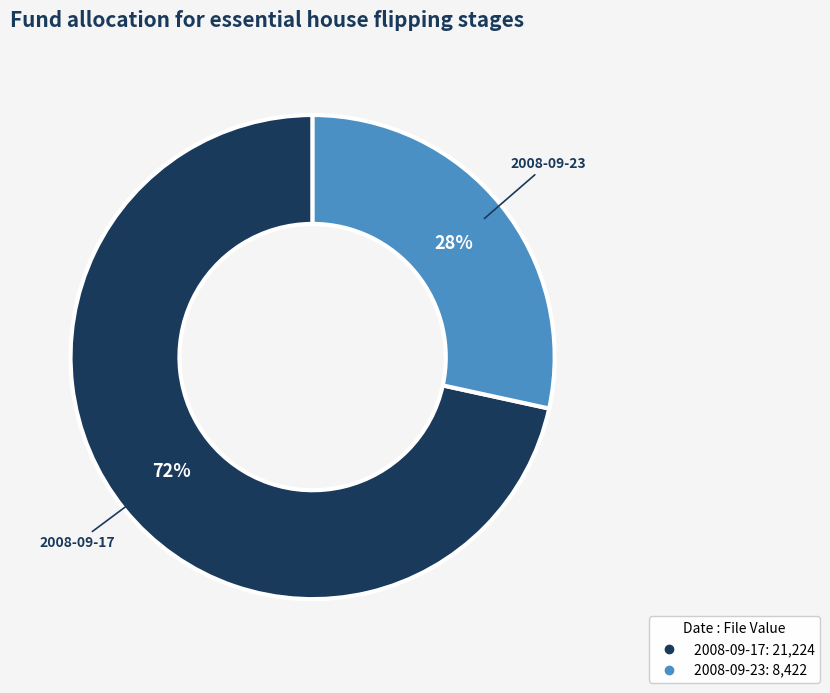

Is there a majority slice in this chart?

Yes